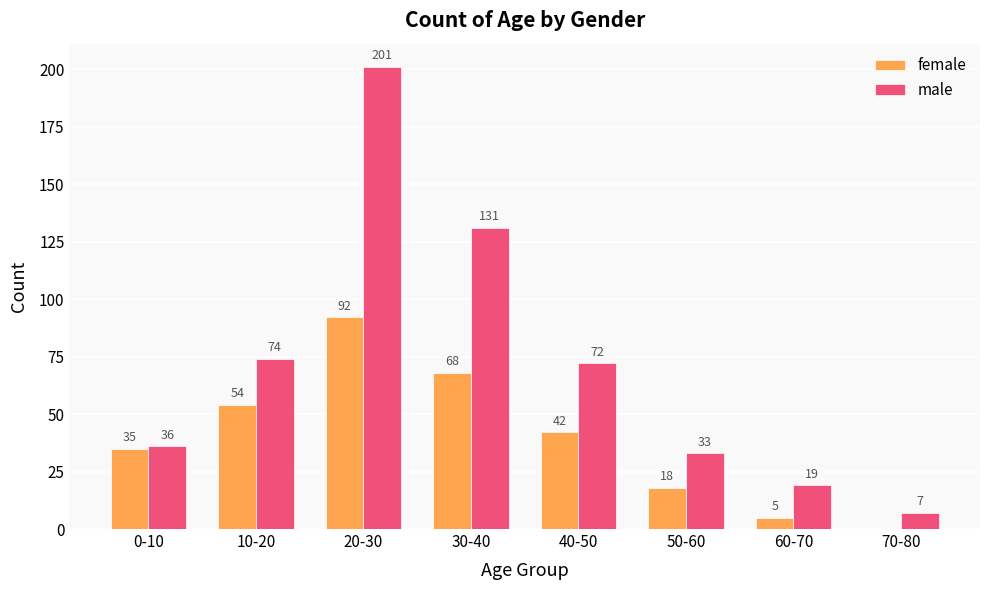

What is the sum of all female values?

314